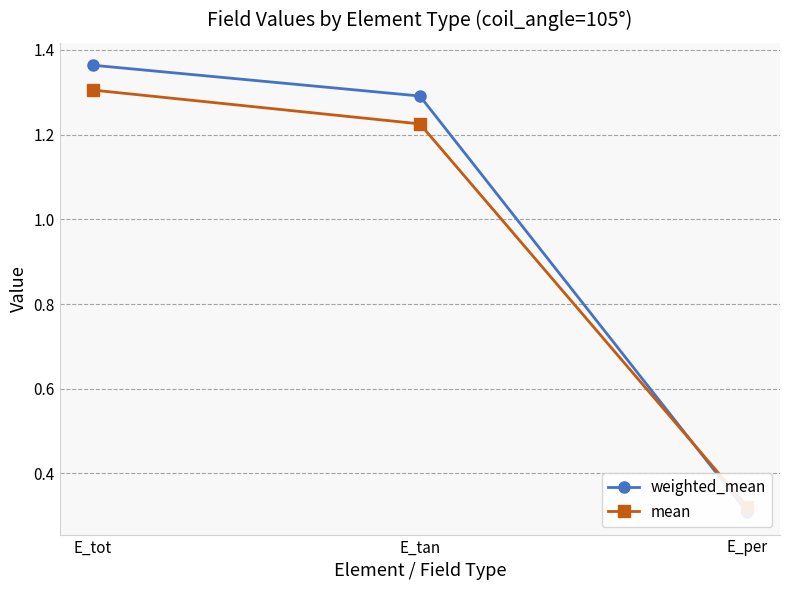

What are all the series names shown in the legend?

weighted_mean, mean